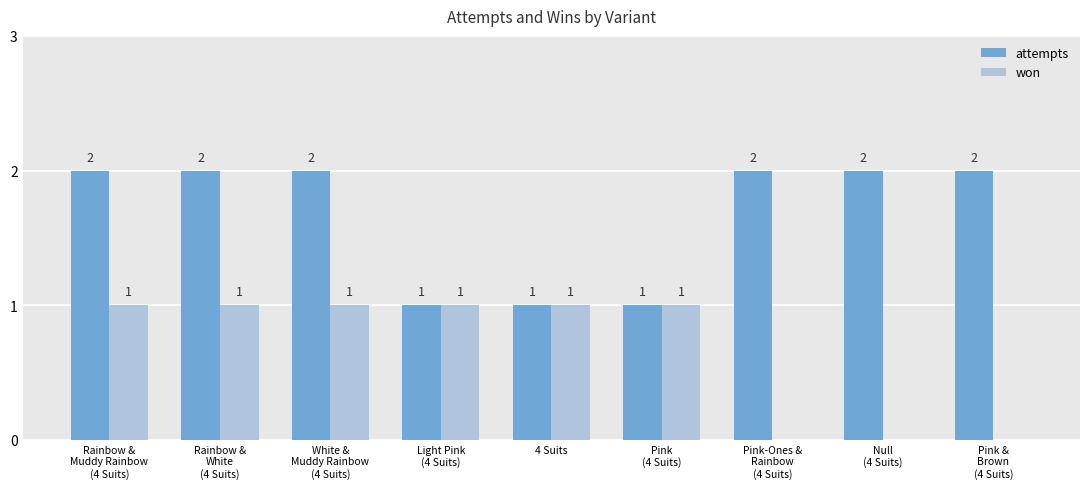

The won series shows 1 at 4 Suits. True or false?

True